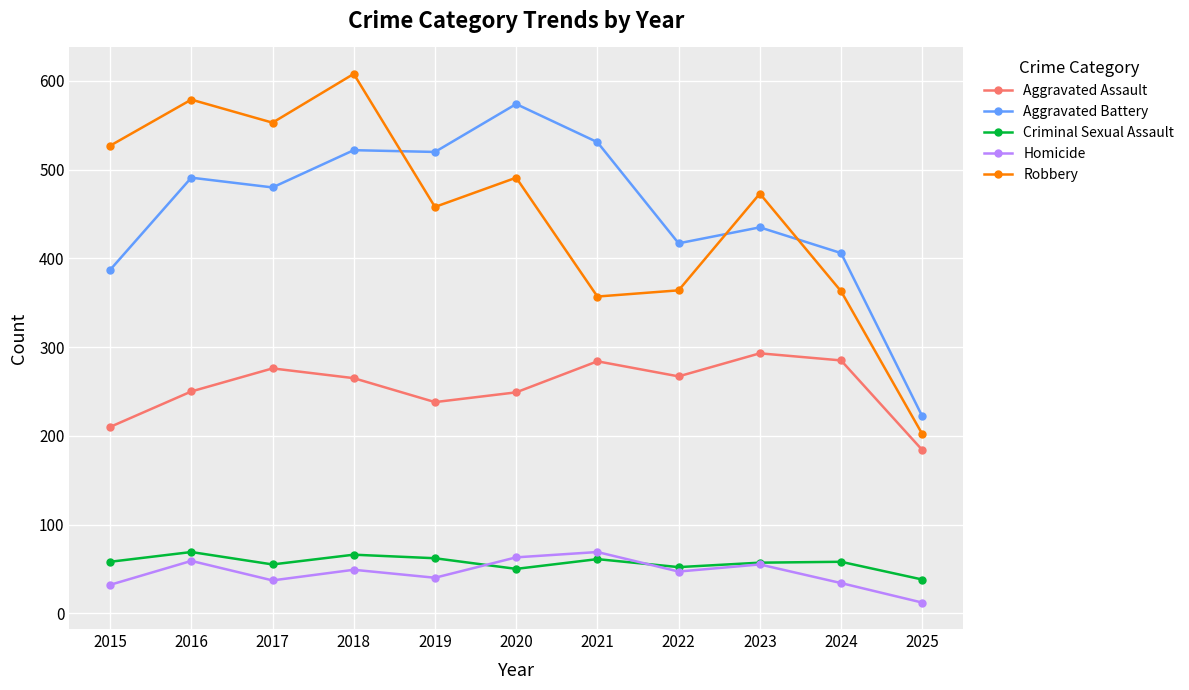

What is the value of the Criminal Sexual Assault point at the 7th from the left?

61